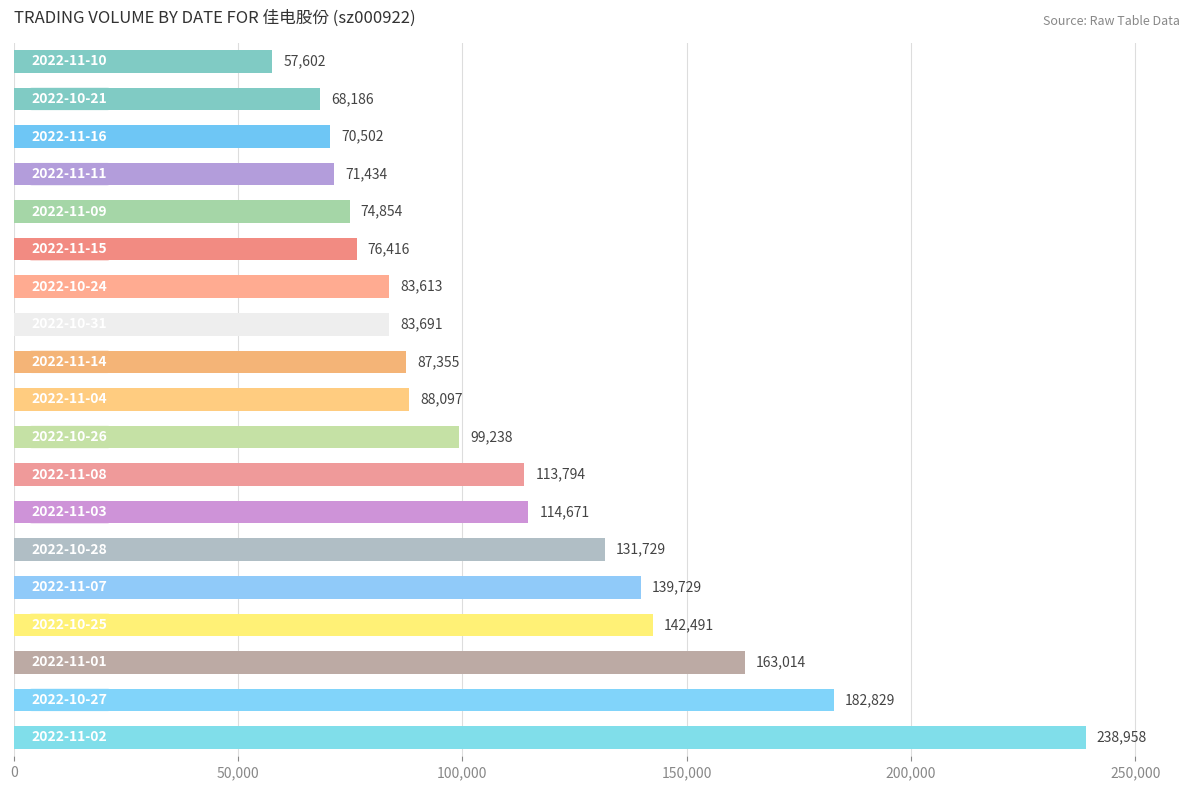

What is the sum of all values?

2088203